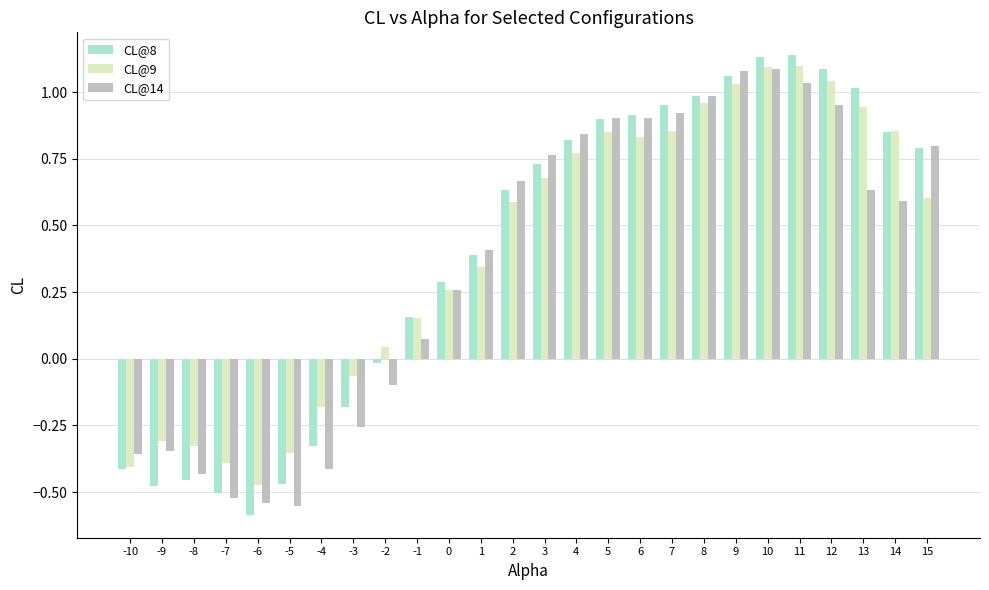

True or false: CL@9 has a value of 0.8 at 6.

True